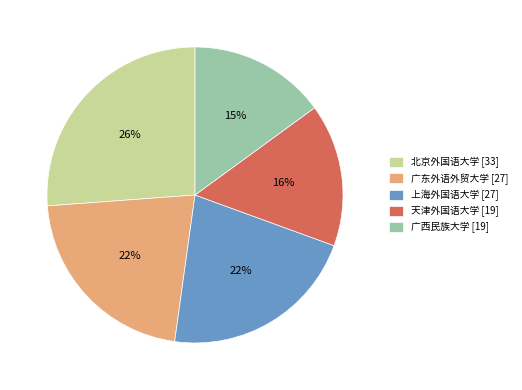

To the nearest percent, what is the average slice percentage?

20%